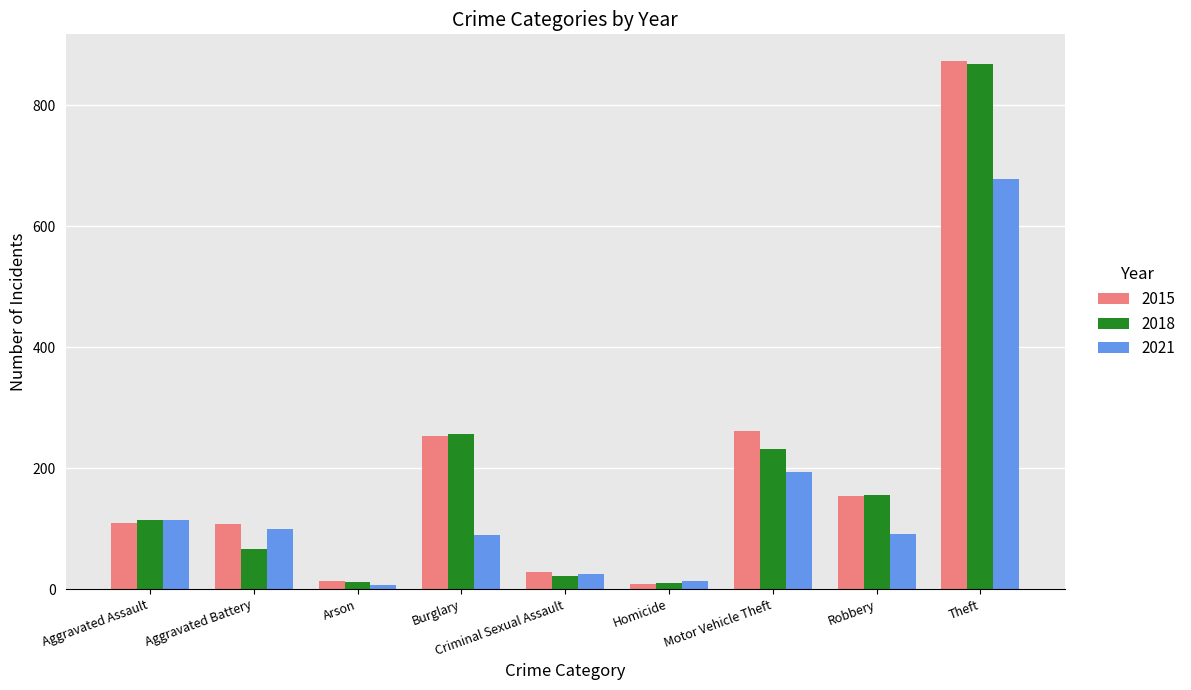

How many data points does each series have?

9